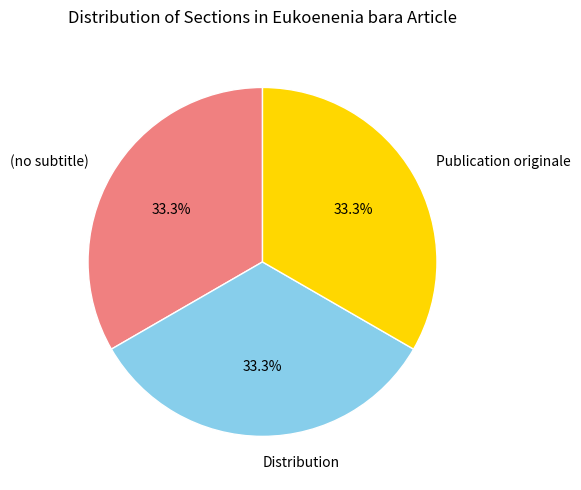

Does Publication originale account for over 50% of the chart?

No